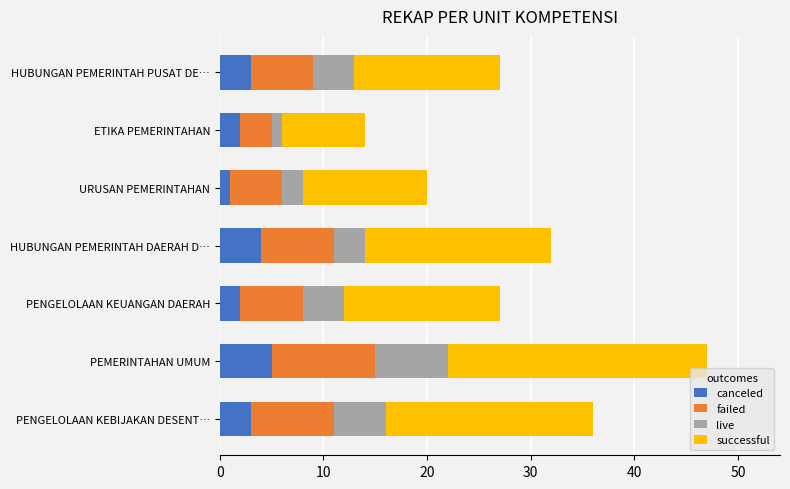

Is it true that canceled equals 4 at HUBUNGAN PEMERINTAH DAERAH D…?

True